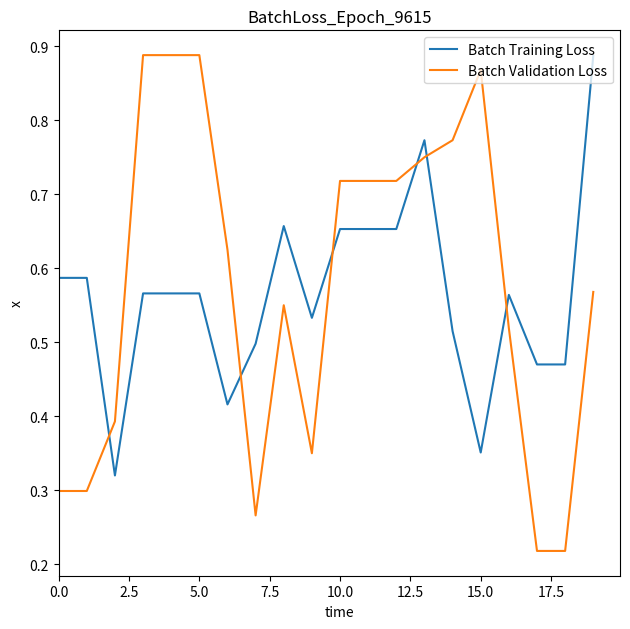

True or false: Batch Training Loss has more than 1 points higher than both neighbors.

True